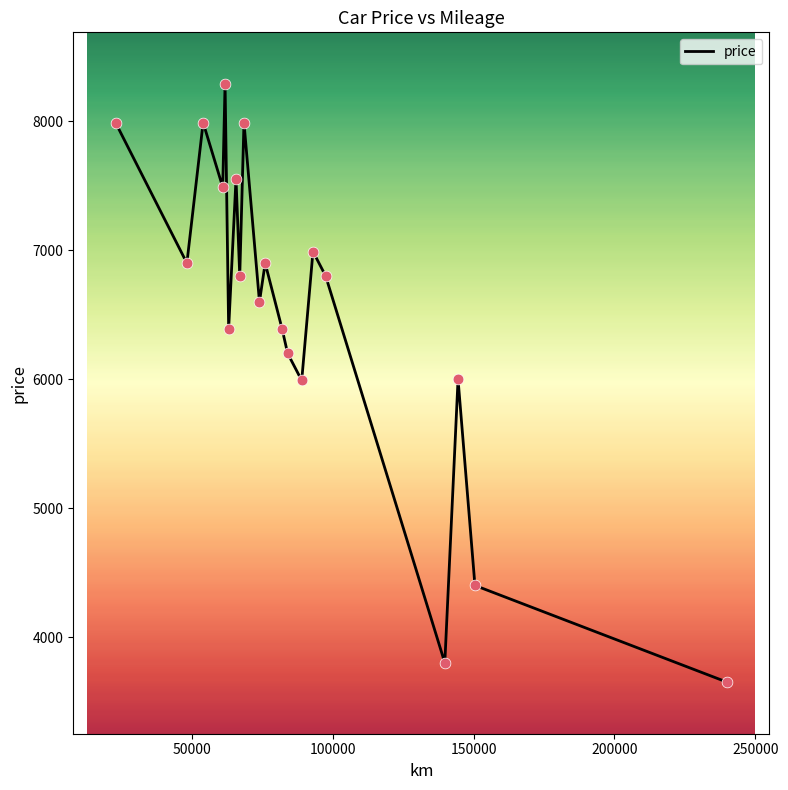

What is the minimum value shown in the chart?

3650